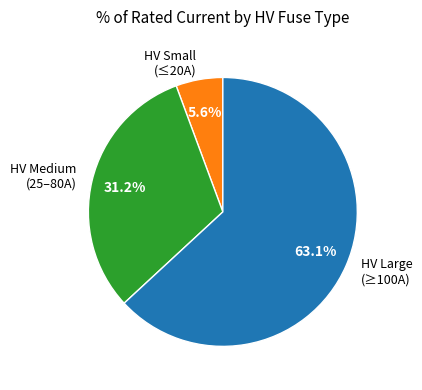

Is there any slice that represents more than half of the pie?

Yes